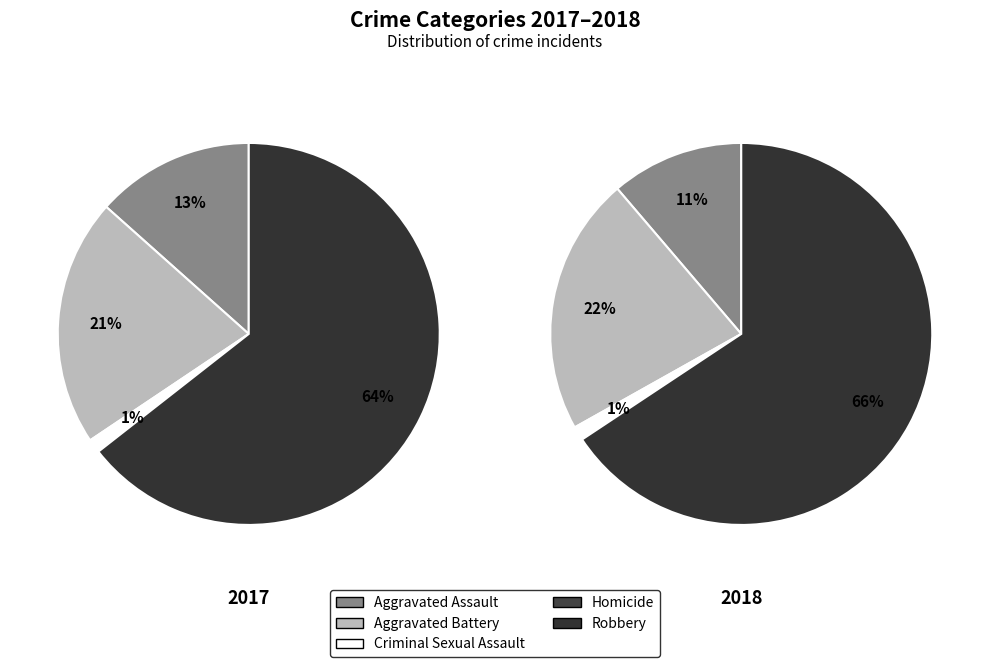

To the nearest percent, what is the combined percentage of Aggravated Assault and Robbery?

78%